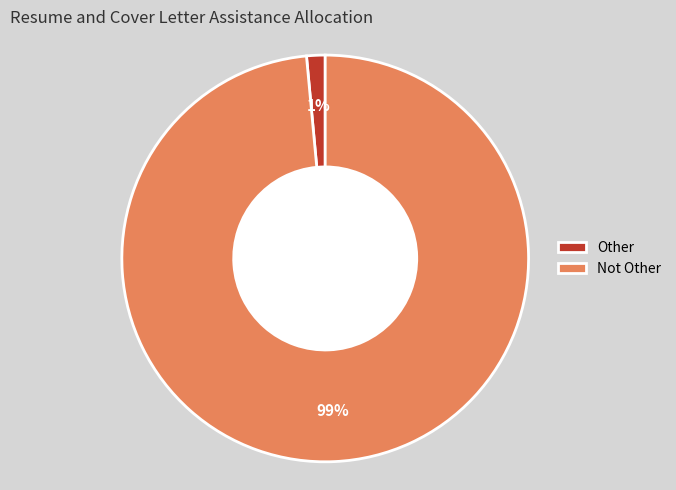

To the nearest percent, what percentage of the pie is Other?

1%